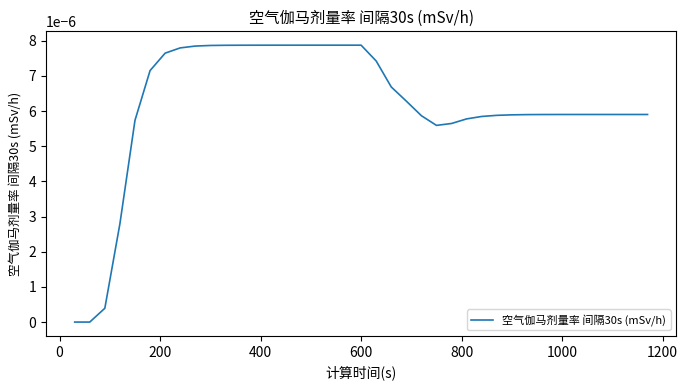

How many lines are shown in the chart?

1